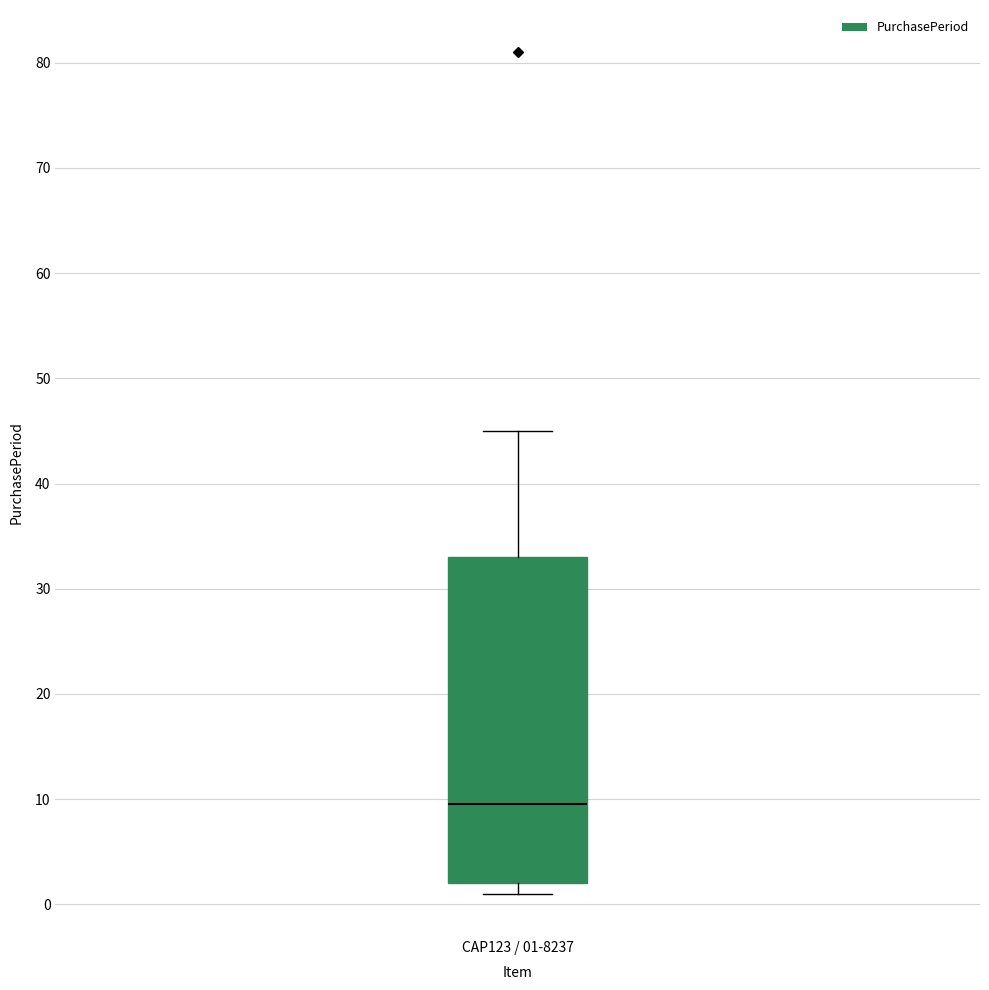

Read this box plot against the y-axis: the position of the median line, the range covered by the box, and the ends of both whiskers. The values are not printed on the chart, so give them approximately, as read against the axis.

median 10, box 2 to 33, whiskers 1 to 45